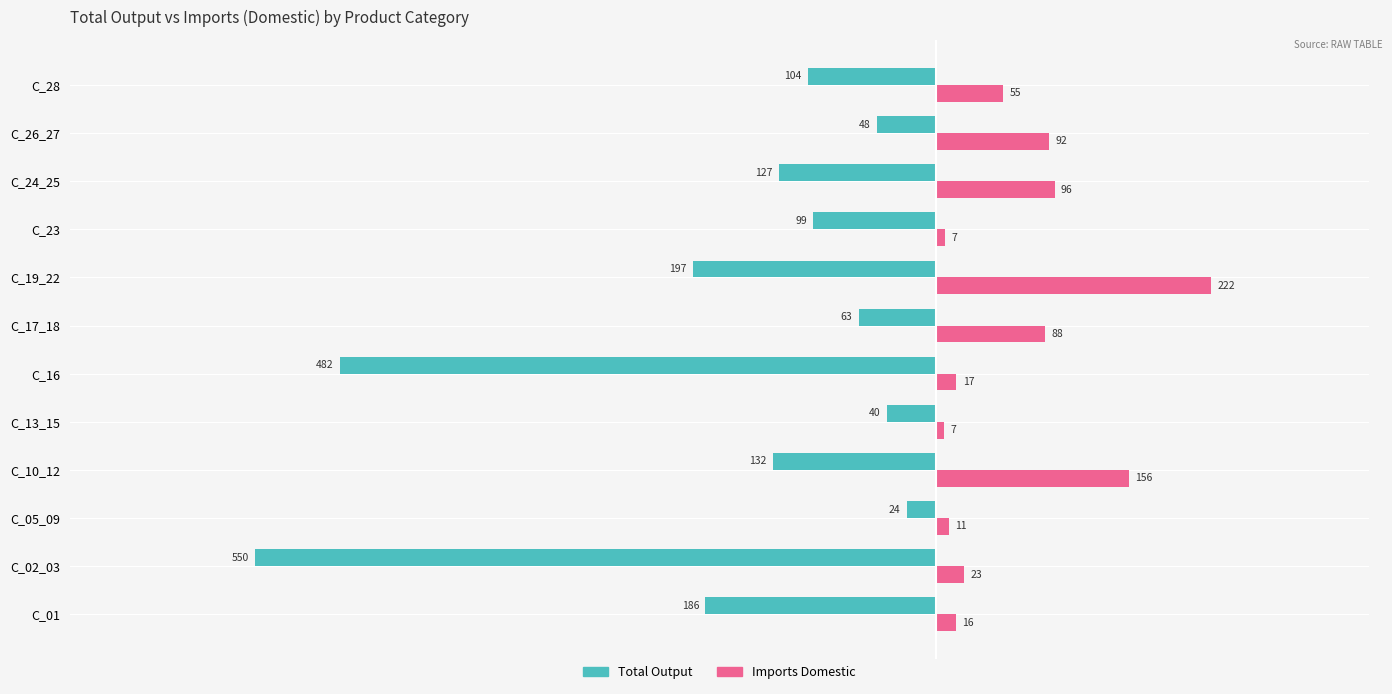

What are all the series names shown in the legend?

Total Output, Imports Domestic